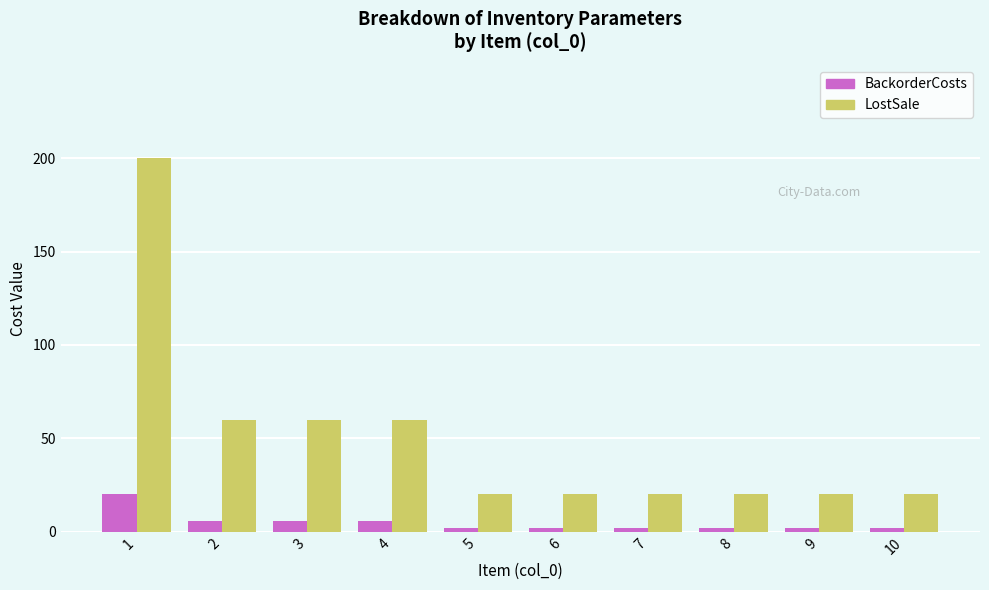

What value does the LostSale series have at 5, to the nearest 10?

20